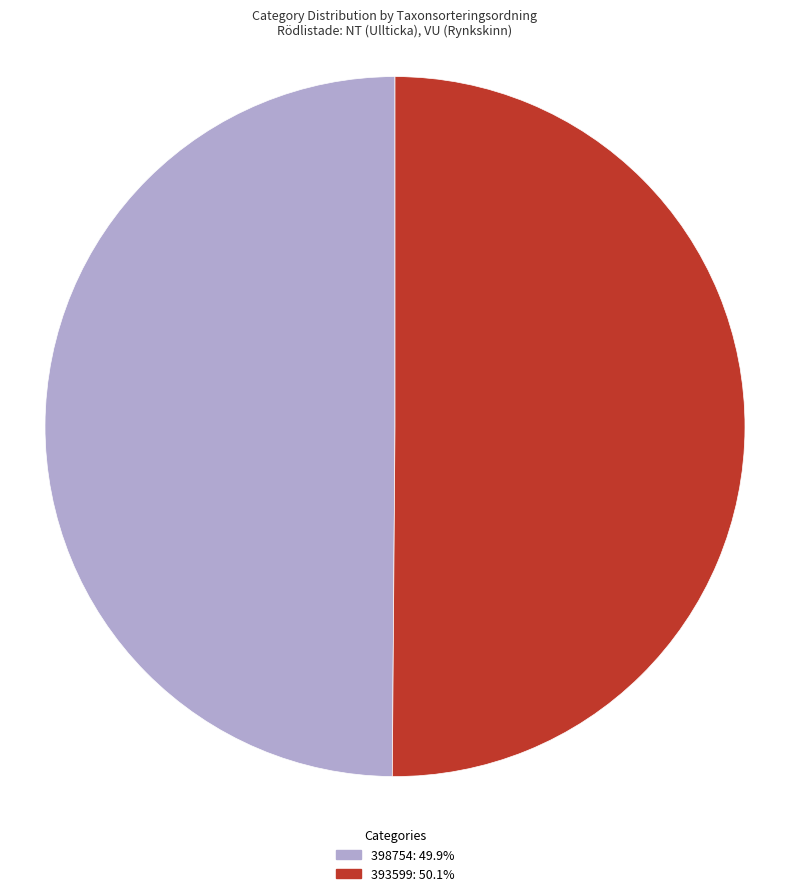

What is the ratio of the value at 398754 to the value at 393599?

1.0